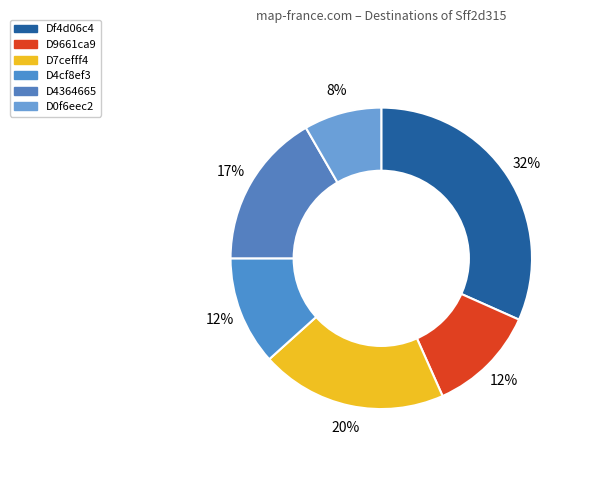

Is there any slice that represents more than half of the pie?

No